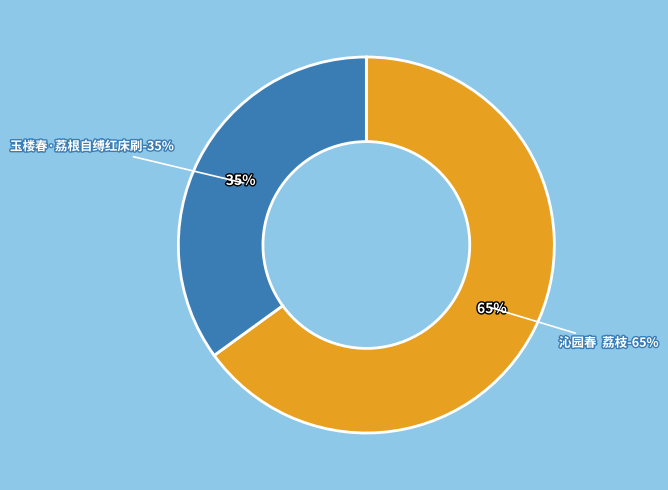

What is the largest slice in the pie chart?

沁园春  荔枝